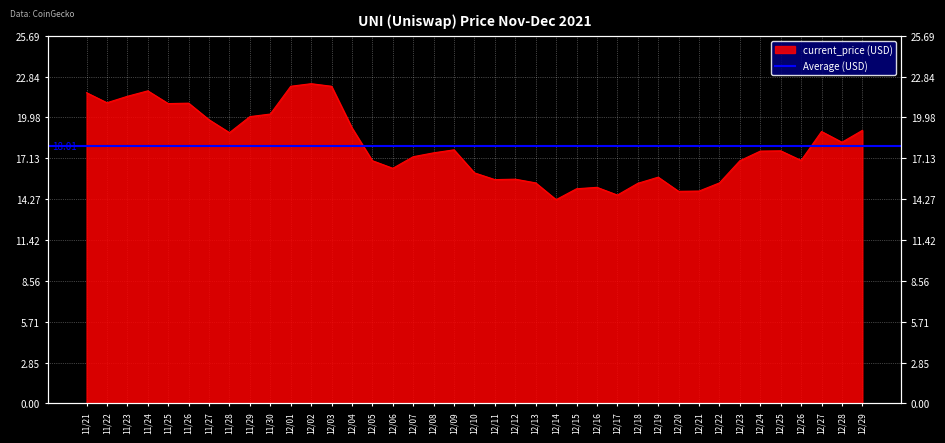

Count the number of categories in the chart.

39